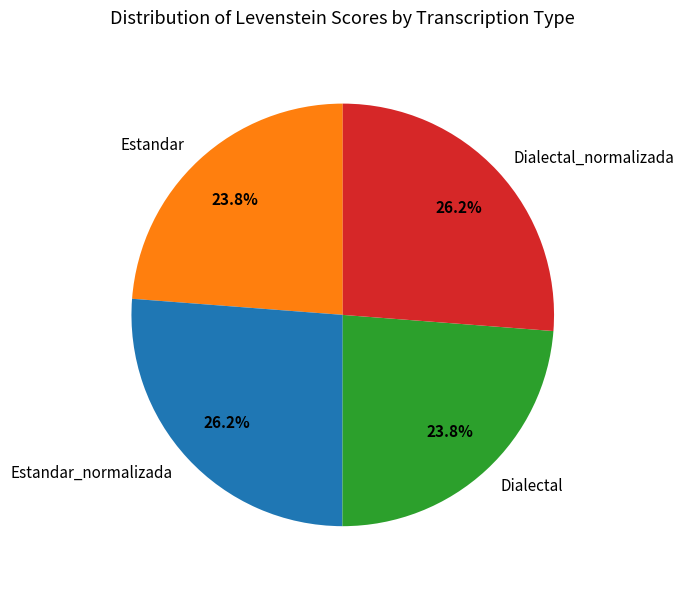

Count the number of slices in the pie.

4